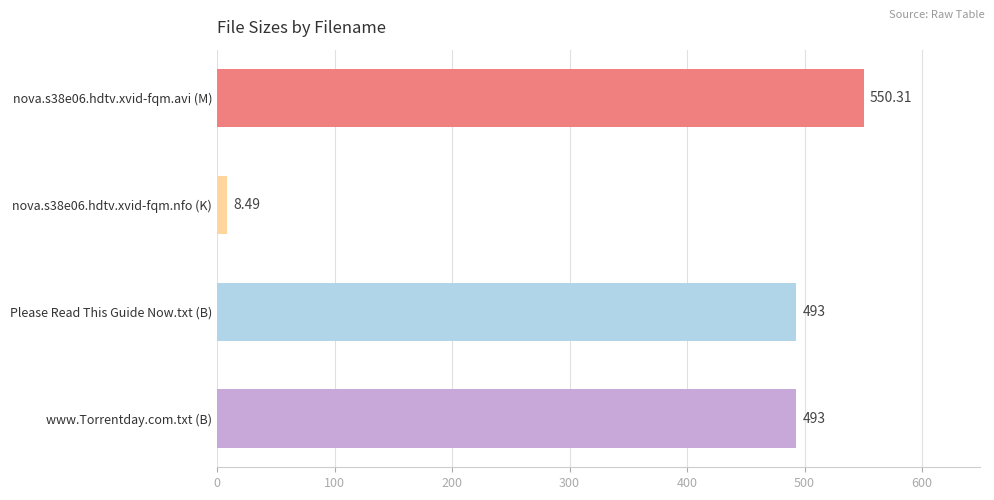

What is the label of the 3rd bar from the top?

Please Read This Guide Now.txt (B)